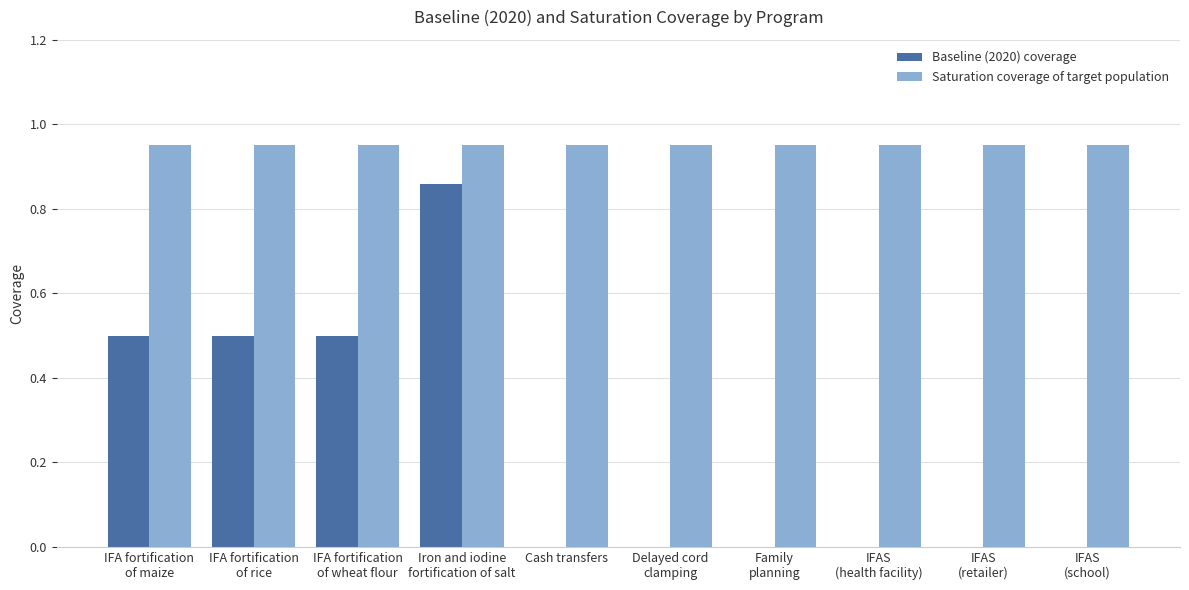

Which series has the largest total across all categories?

Saturation coverage of target population